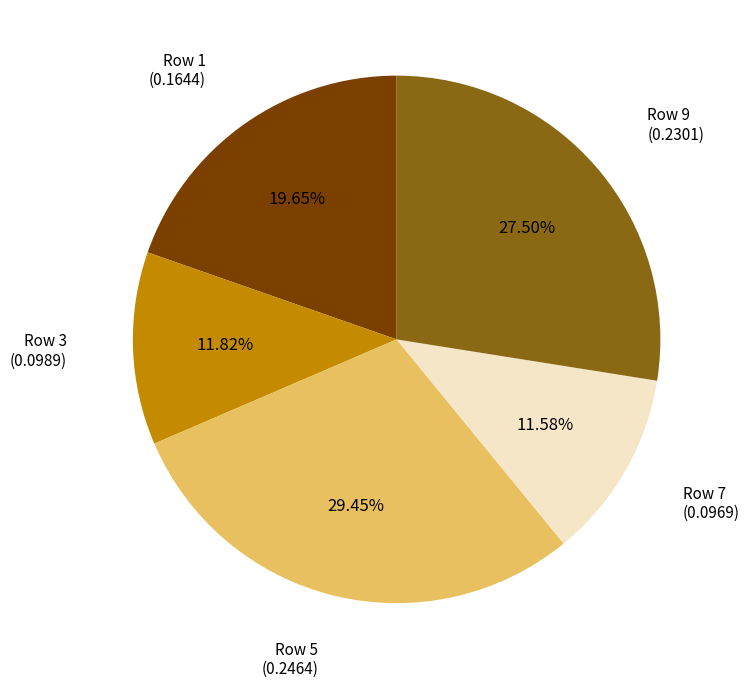

Which category has the biggest portion of the pie?

Row 5 (0.2464)